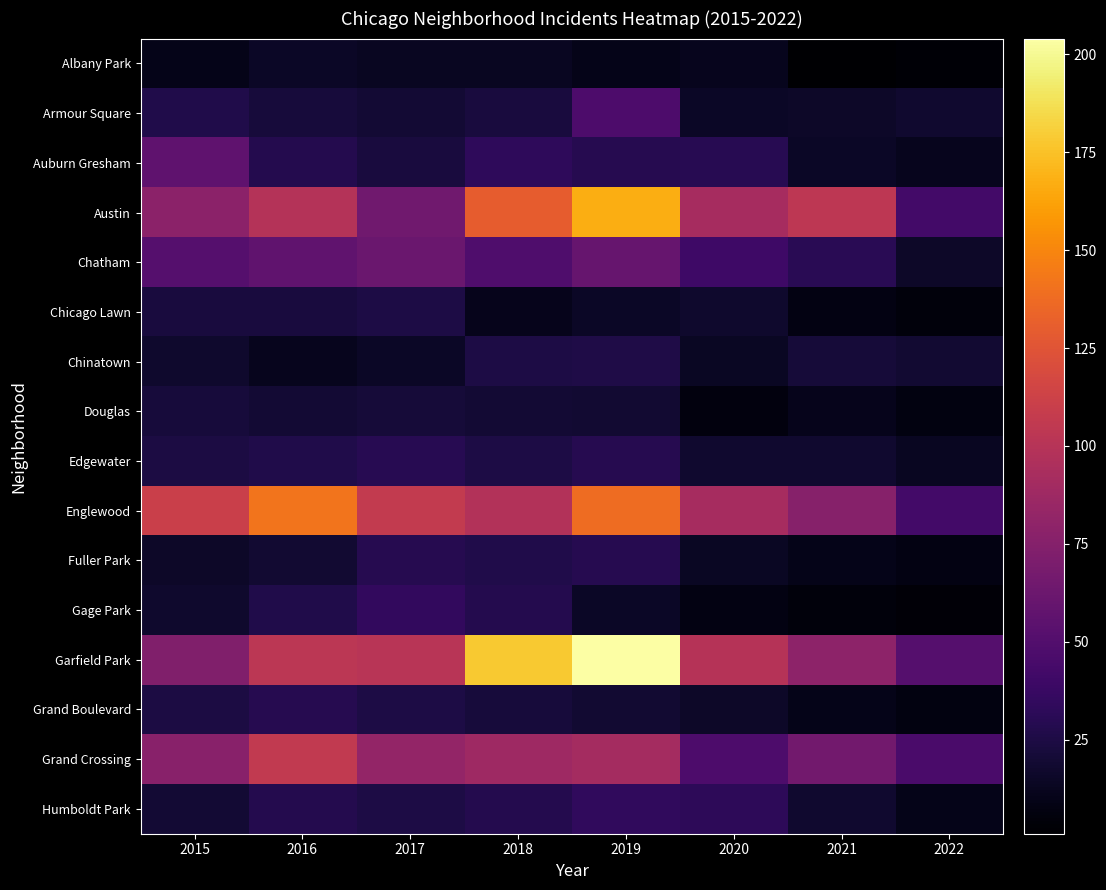

Which category has the lowest value across all series?

2021